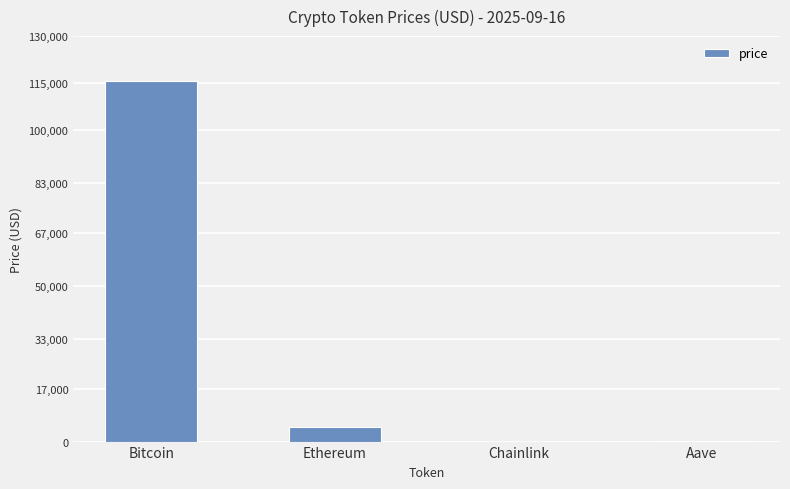

Read the value at Bitcoin.

115551.0